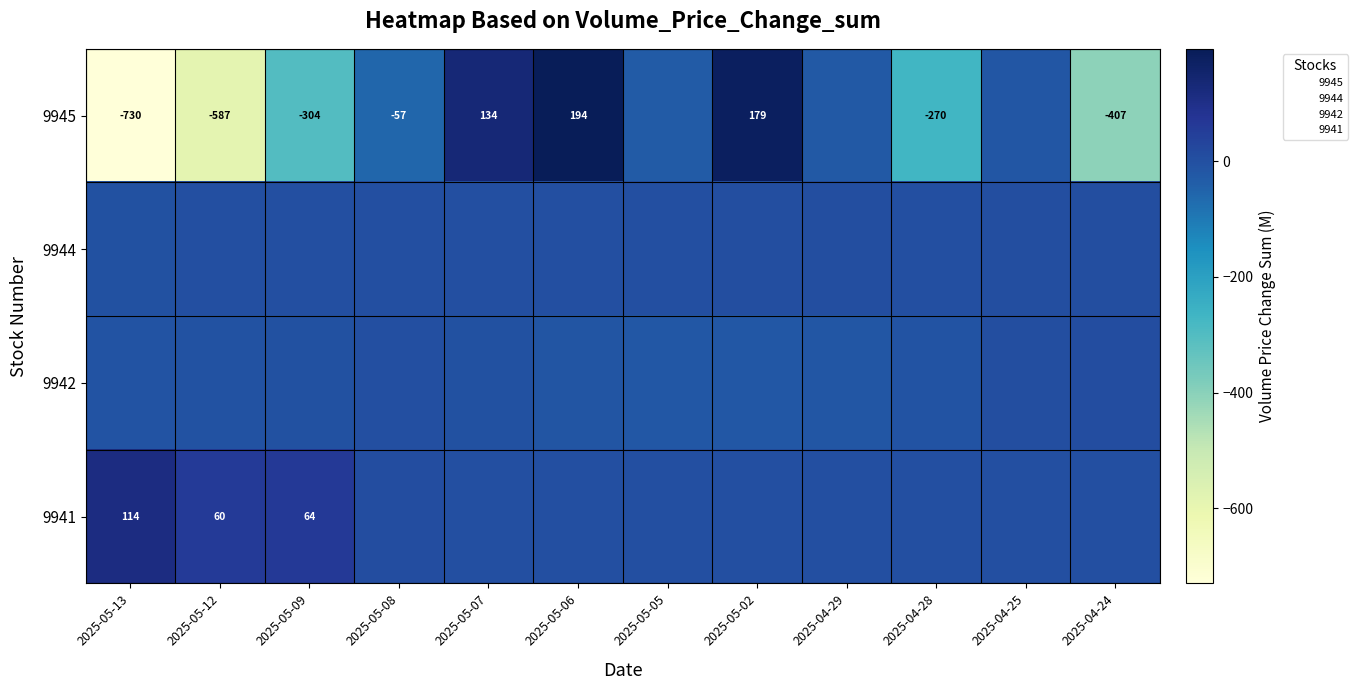

Where does the 9944 series first go above 1?

2025-05-12